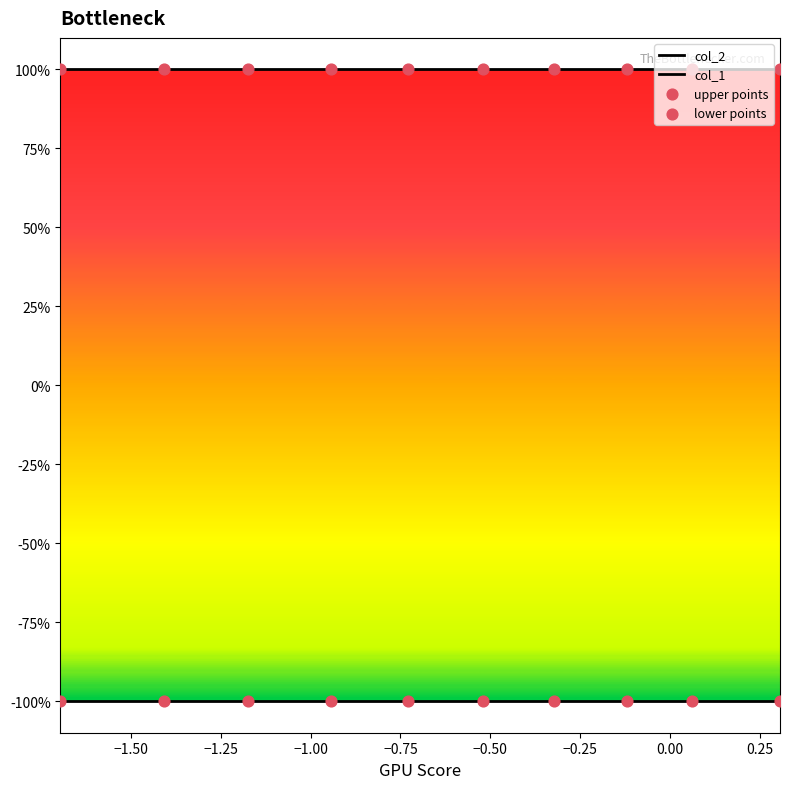

Which series contains the highest Y value?

col_2